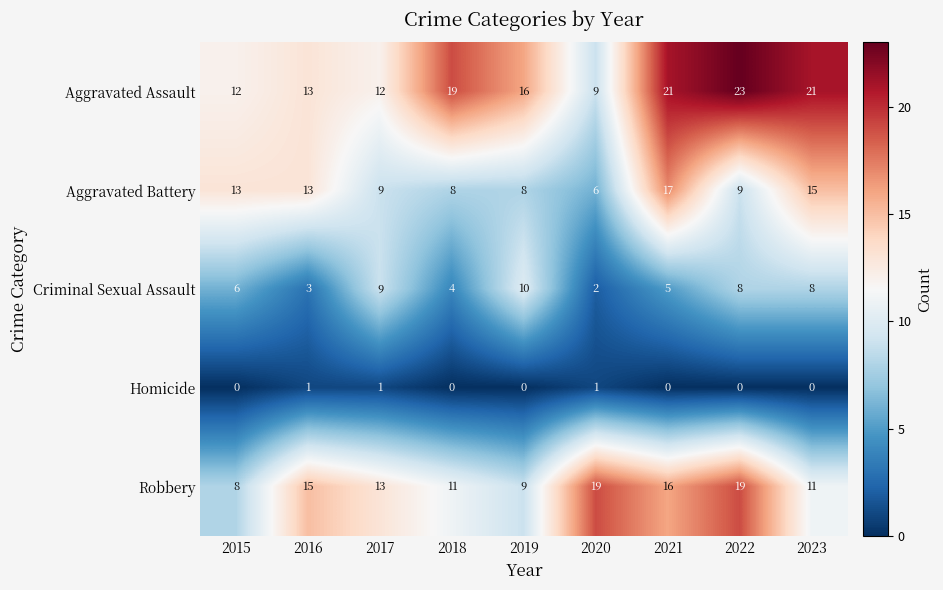

Where does the Robbery series first go above 13?

2016